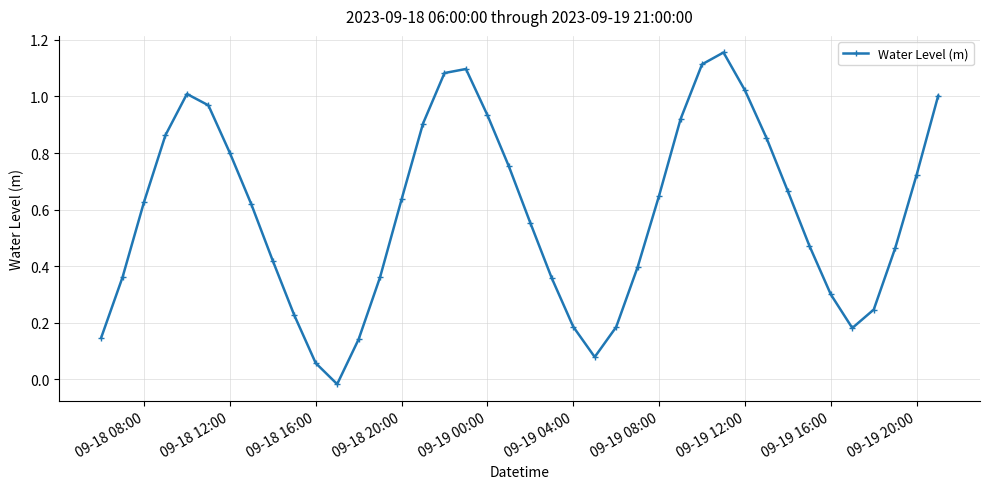

How many points are lower than both their immediate neighbors (excluding endpoints)?

3